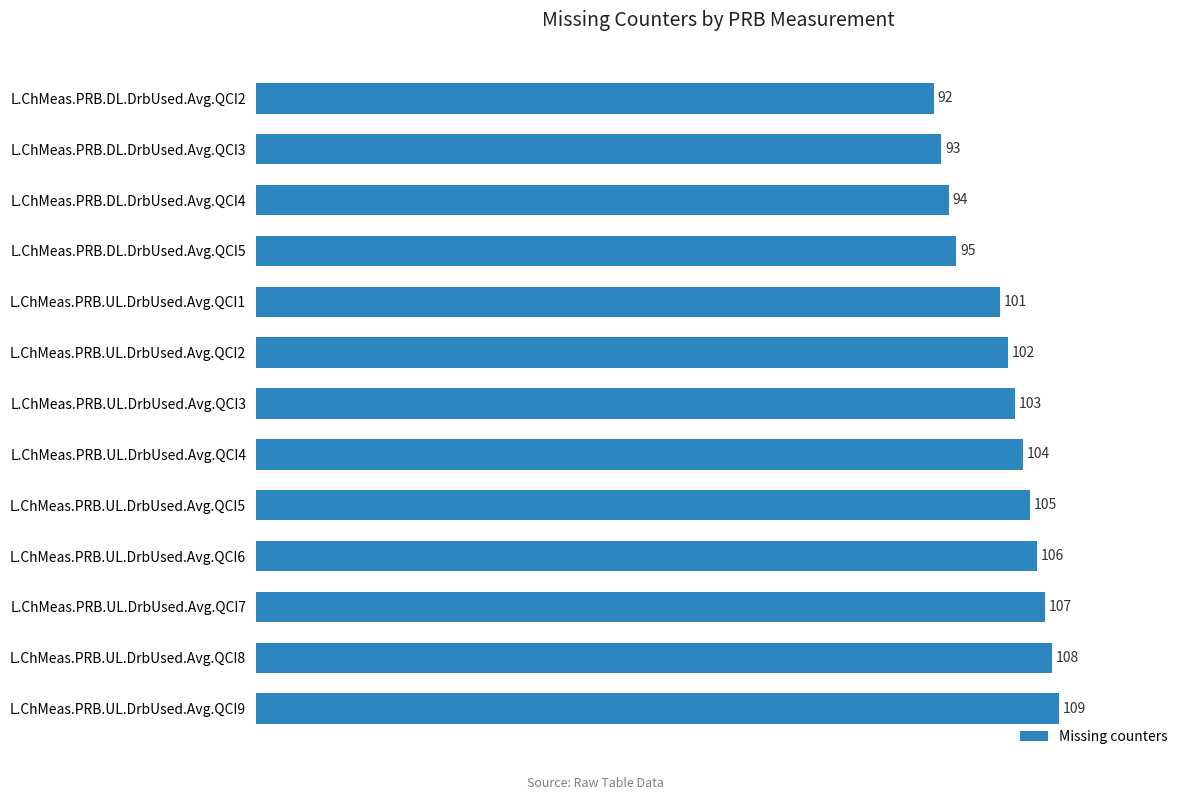

Count the number of data series in this chart.

1